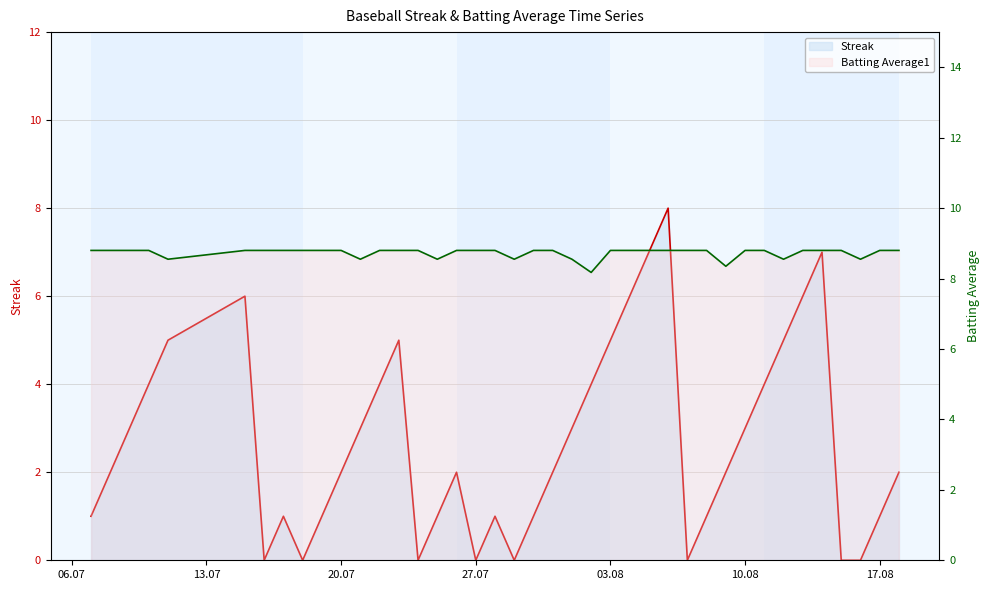

The value of Batting Average1 at 2010-07-18 is 8.8. True or false?

True